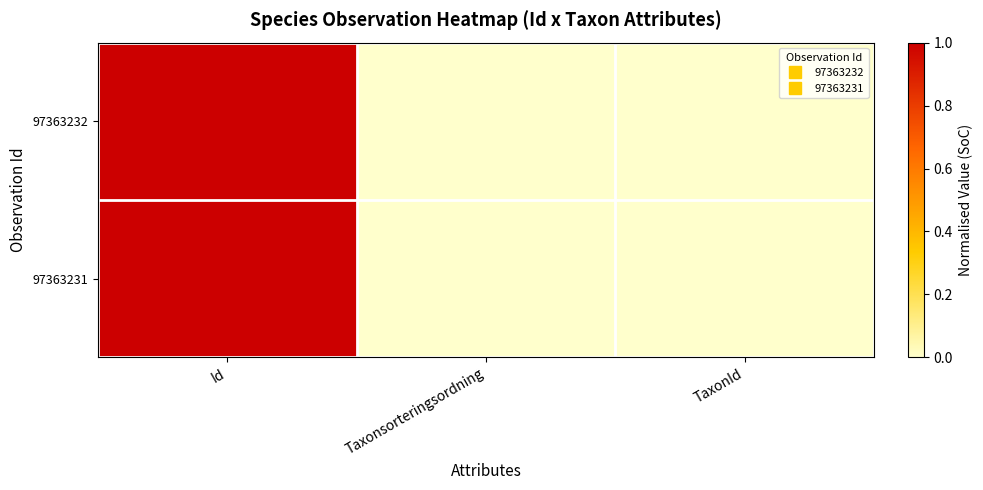

Rank the series by their maximum value, from highest to lowest.

97363232, 97363231